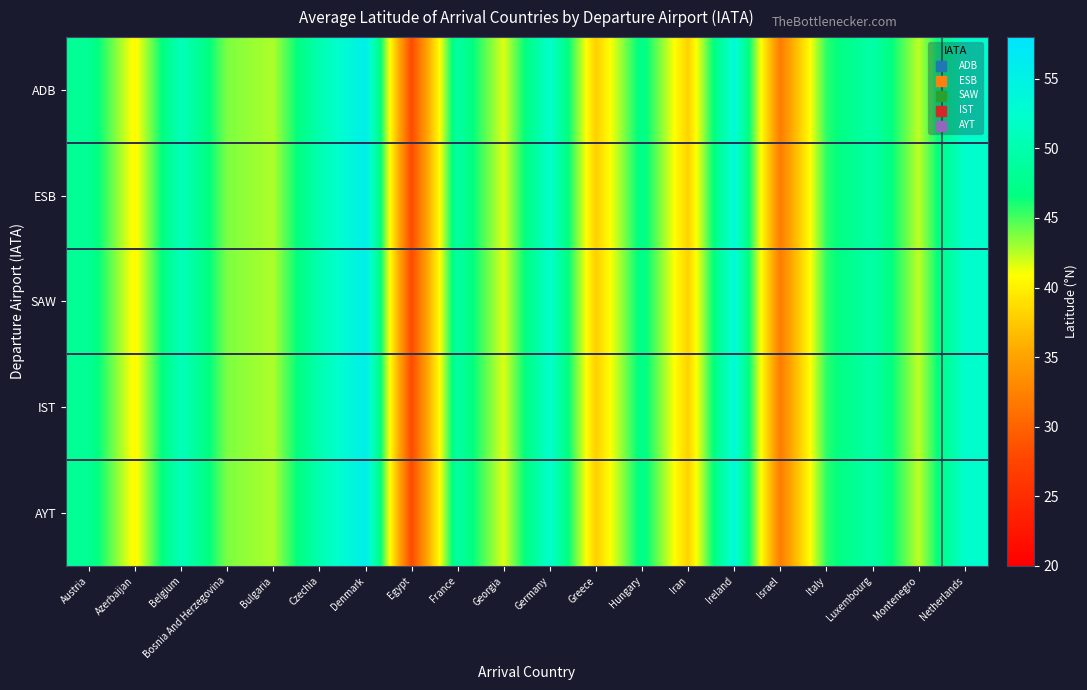

Rank the series at Azerbaijan from highest to lowest value.

ADB, ESB, SAW, IST, AYT